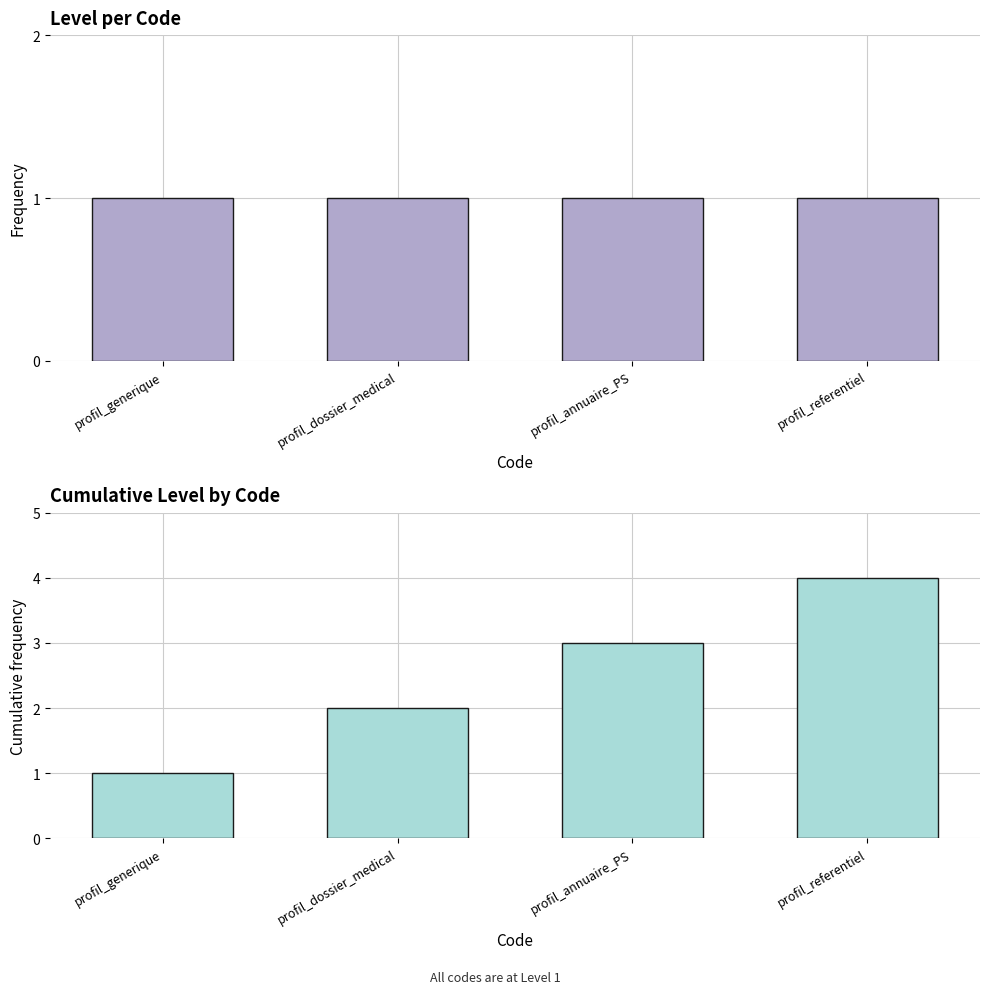

How many groups of bars are there?

4